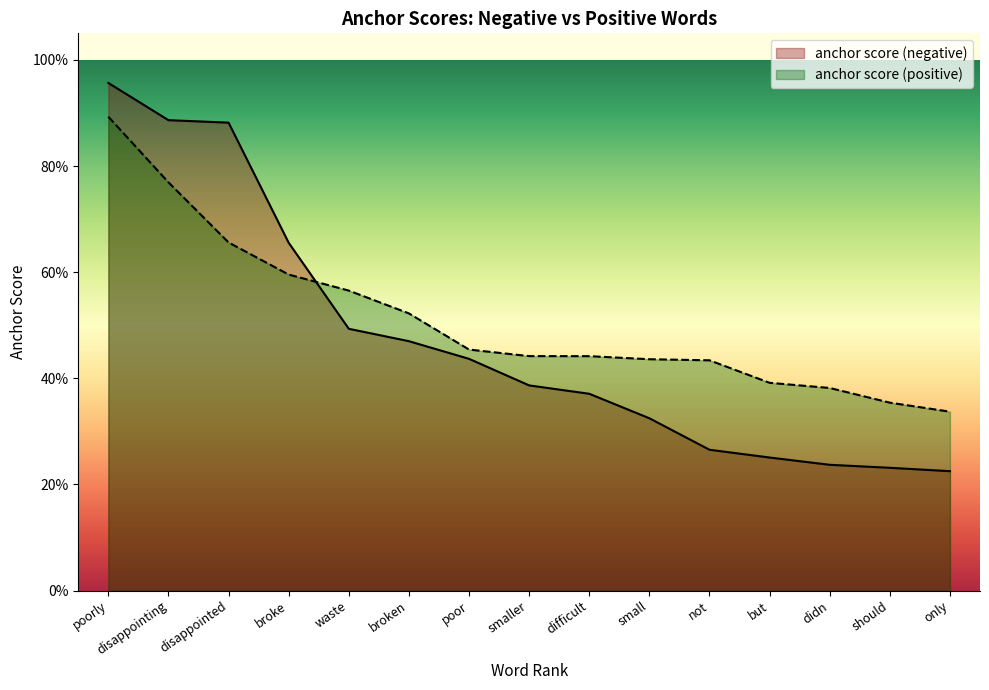

True or false: anchor score (negative) has a value of 0.9 at disappointed.

True